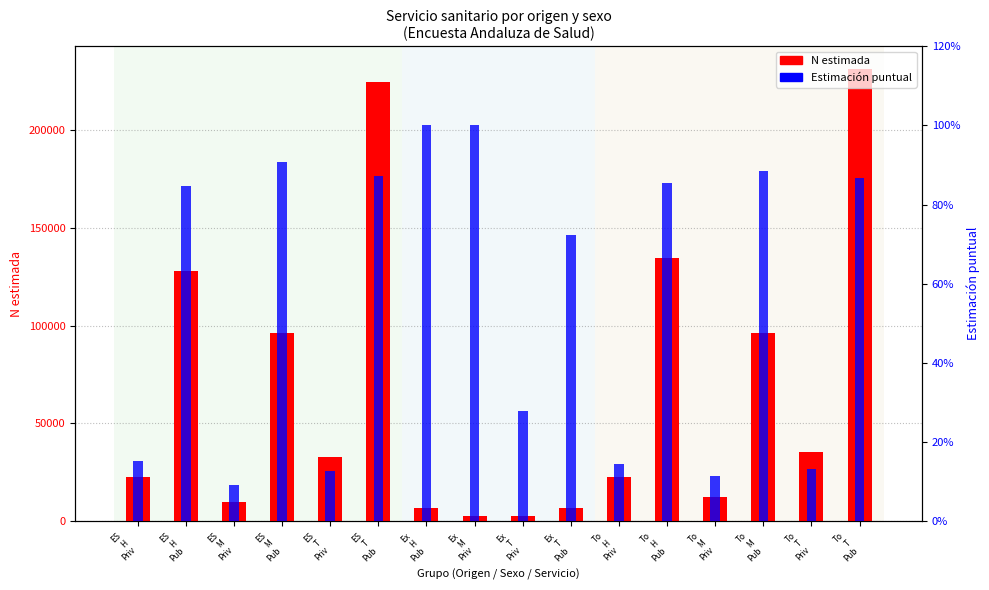

The N estimada series shows 2728.0 at Ex
H
Pub. True or false?

False